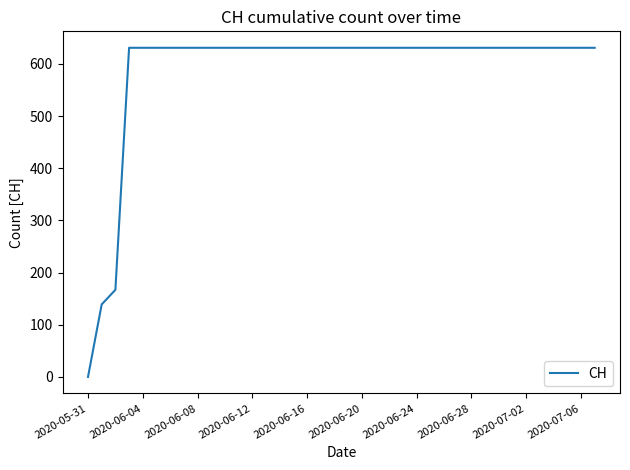

Reading right to left, list all the values displayed in this chart.

631	631	631	631	631	631	631	631	631	631	631	631	631	631	631	631	631	631	631	631	631	631	631	631	631	631	631	631	631	631	631	631	631	631	631	167	139	0